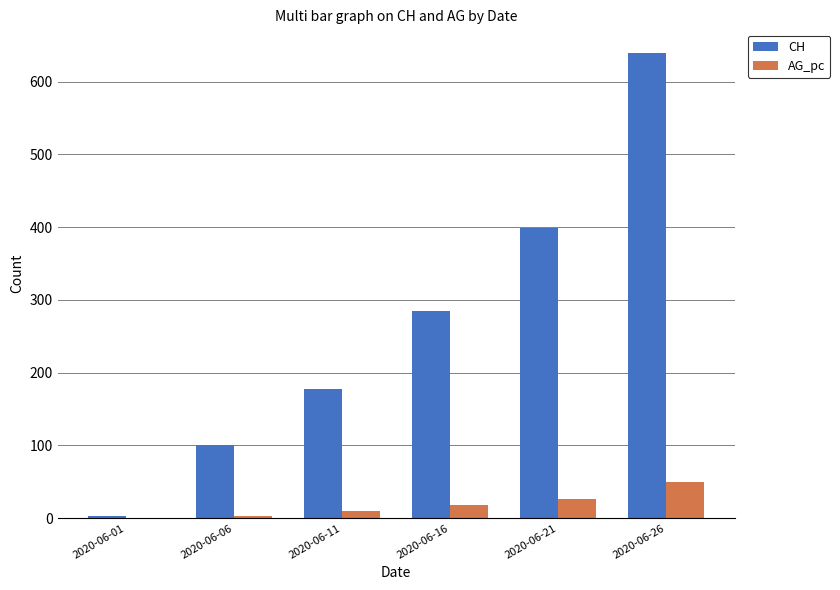

Which category has the highest value in the AG_pc series?

2020-06-26